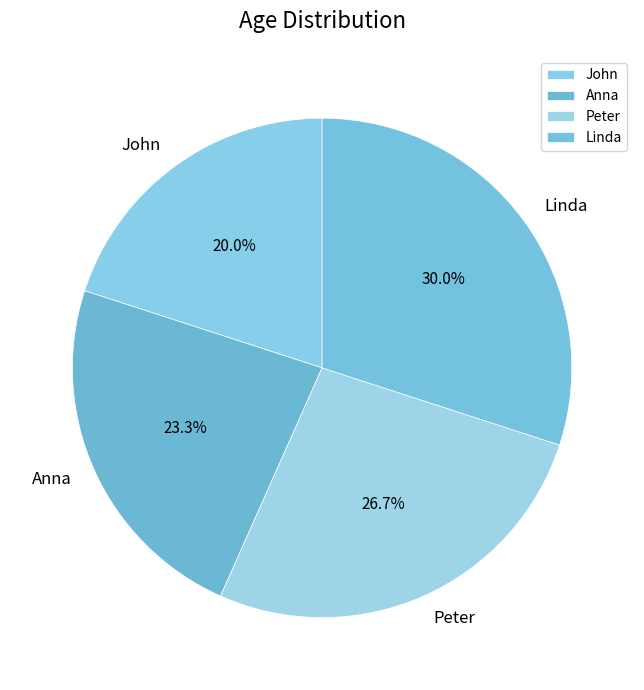

To the nearest percent, what is the average slice percentage?

25%